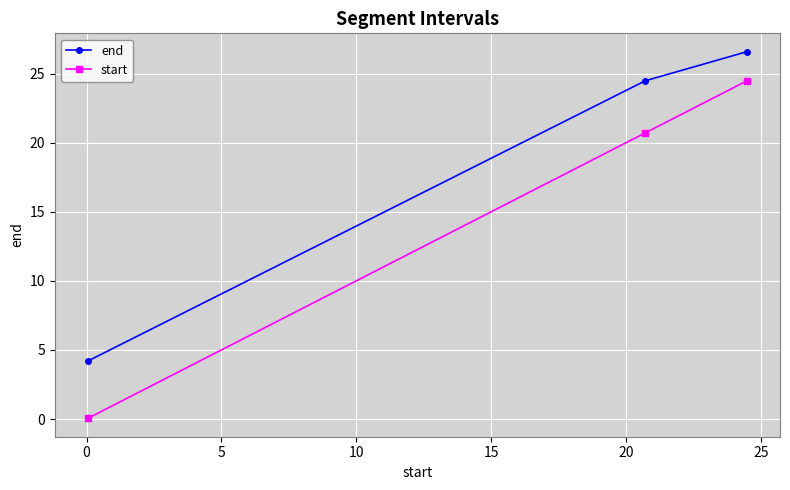

Which series has the largest range (max minus min)?

start